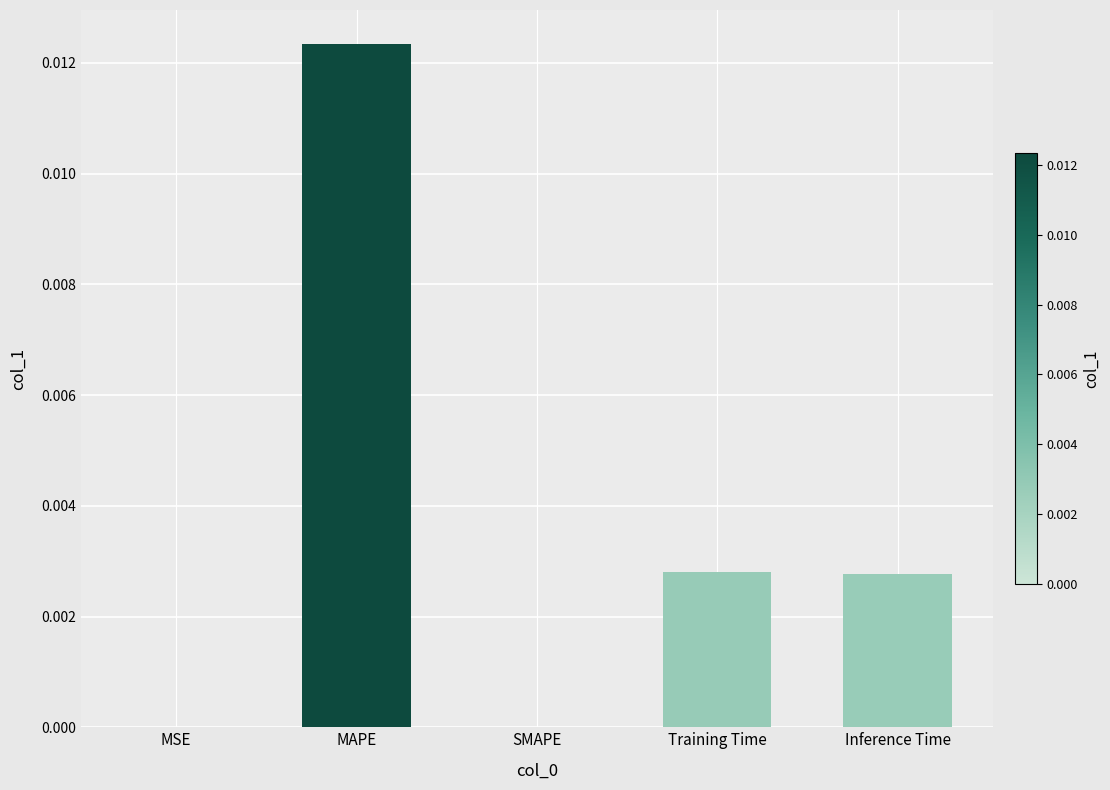

Count the number of categories in the chart.

5